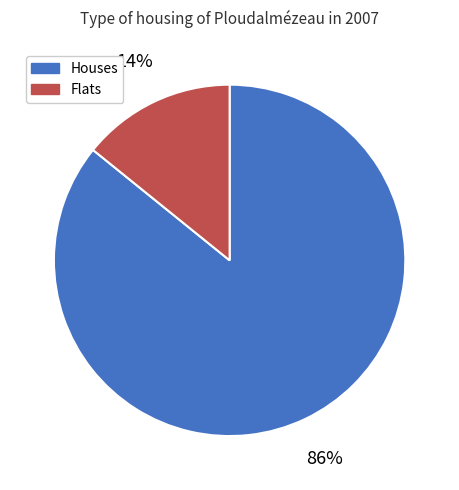

To the nearest percent, what is the difference between the largest and smallest slice percentages?

72%